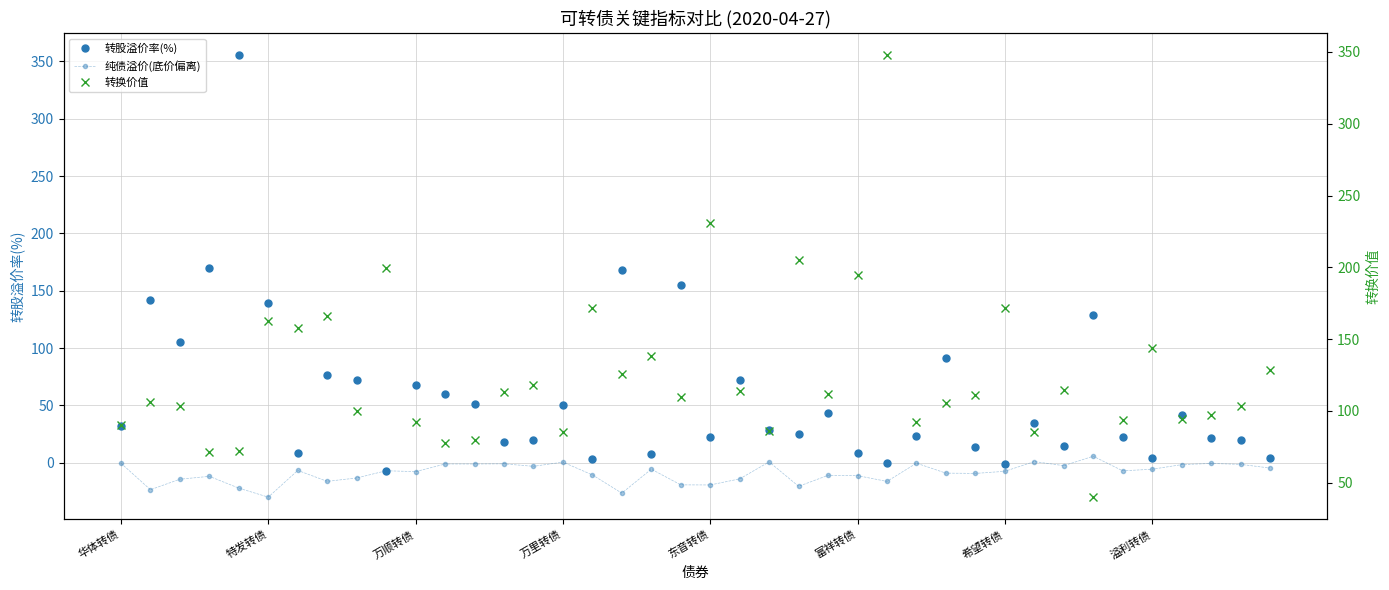

What is the difference between the second highest and minimum values in the 转换价值 series?

191.1